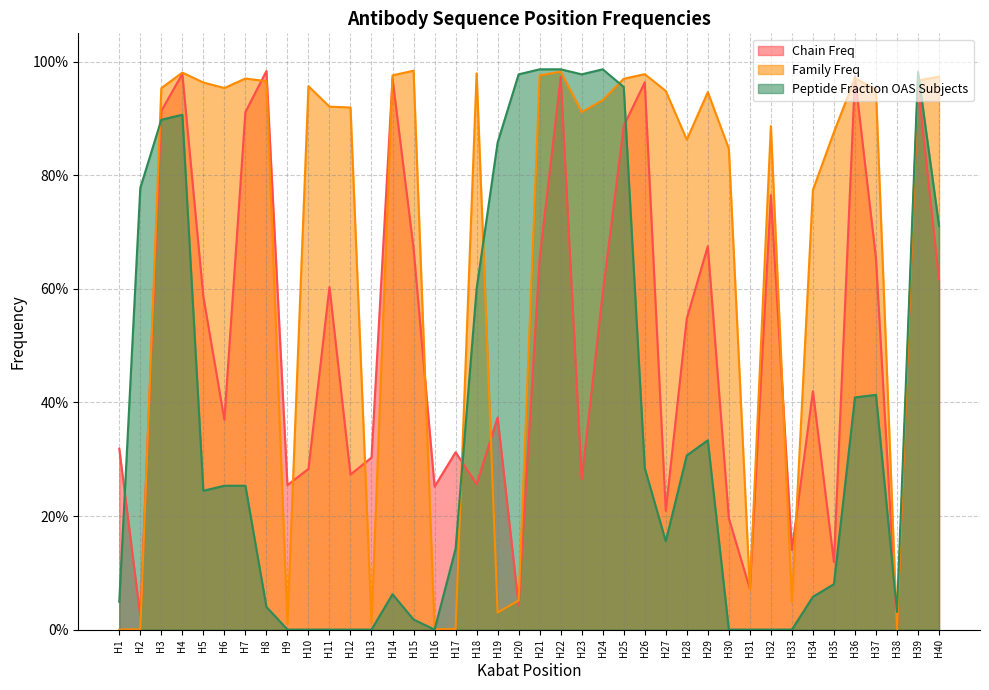

What is the total value across all series at H2?

0.8